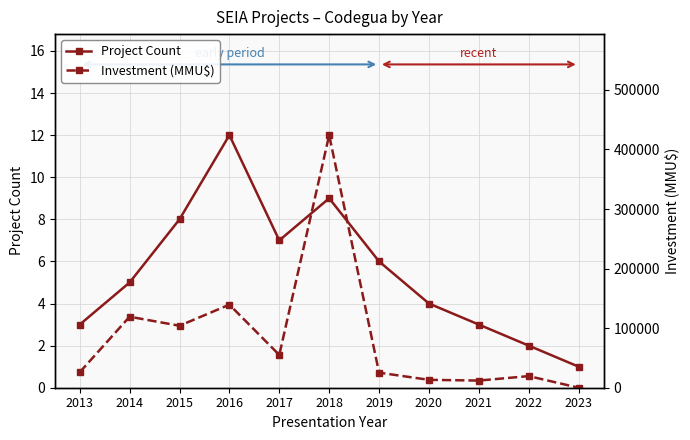

What are all the series names shown in the legend?

Project Count, Investment (MMU$)